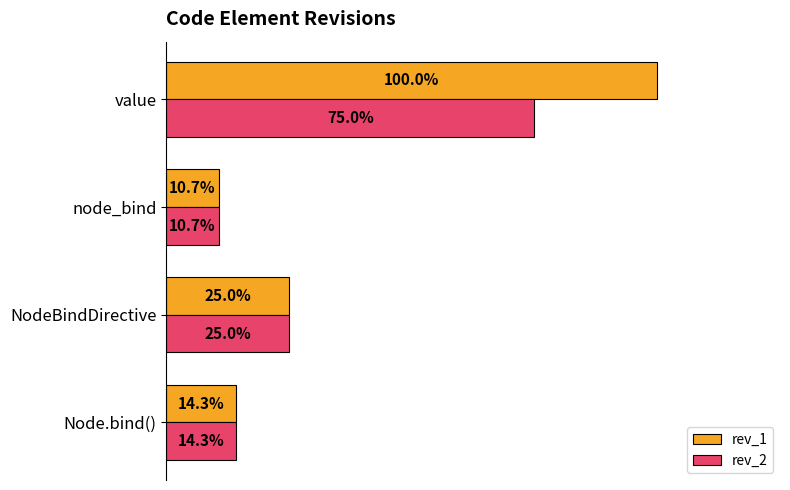

What are all the series names shown in the legend?

rev_1, rev_2